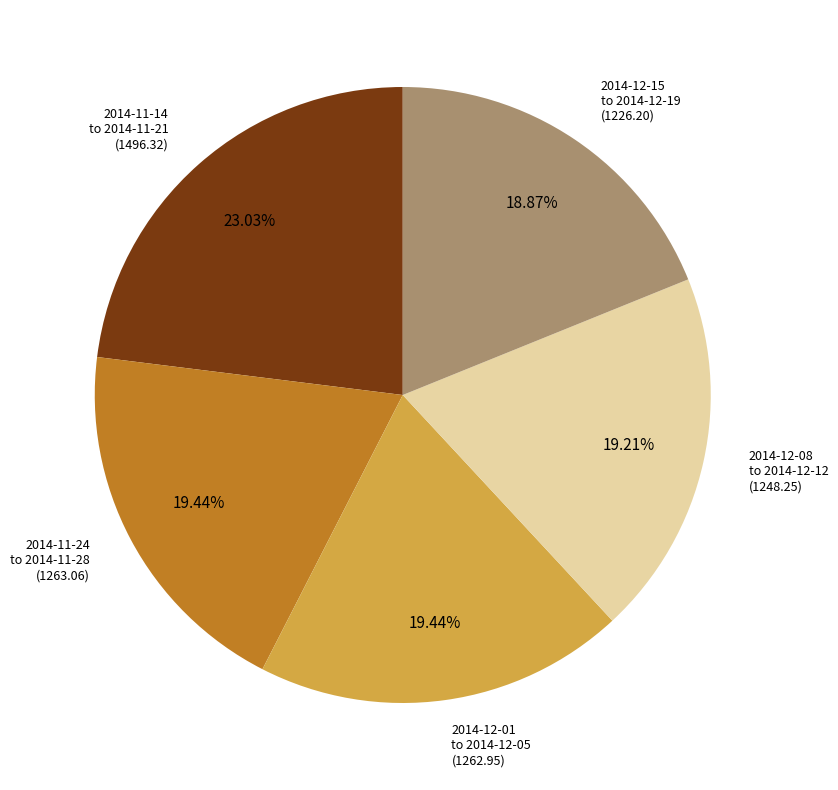

Is there a majority slice in this chart?

No